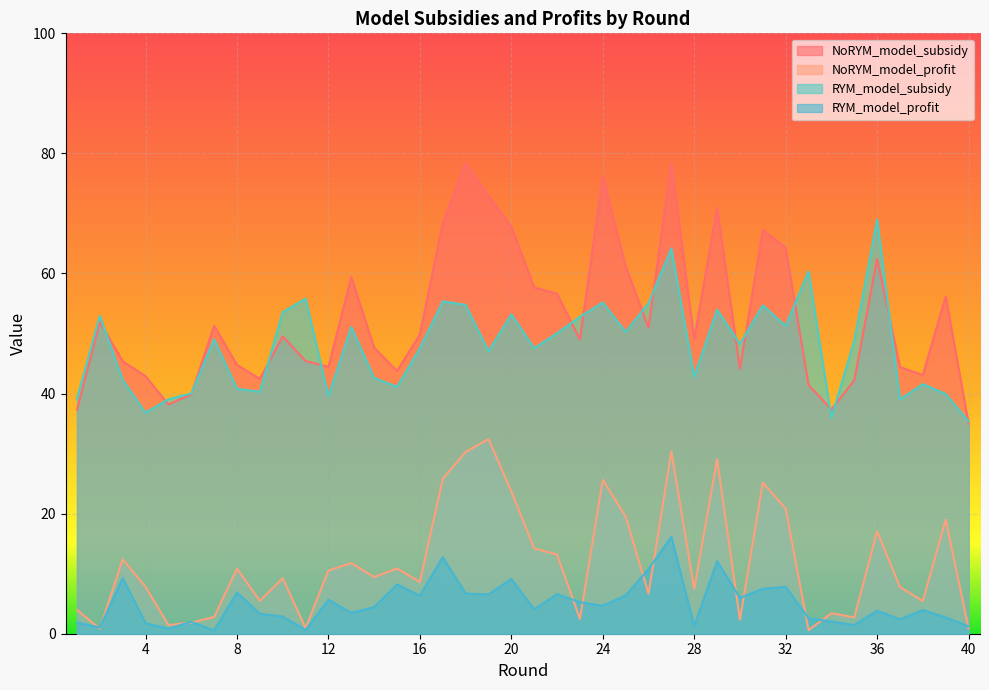

What is the difference between the second highest and second lowest values in the NoRYM_model_subsidy series?

41.1